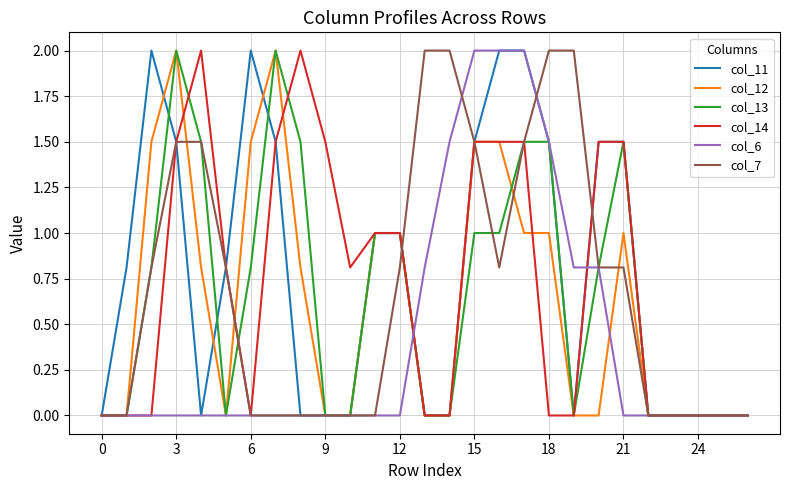

What is the highest value of the col_12 series?

2.0